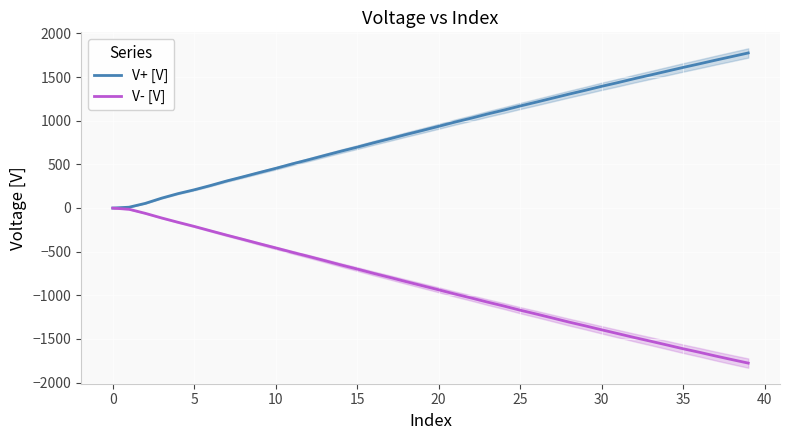

What is the minimum value for V- [V]?

-1776.3